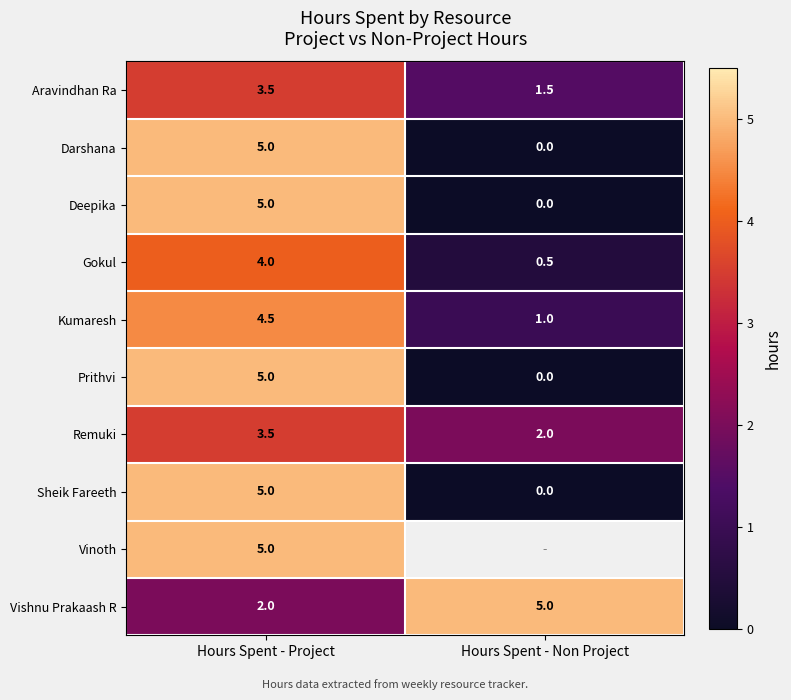

List the labels in order of Vishnu Prakaash R value, largest first.

Hours Spent - Non Project, Hours Spent - Project